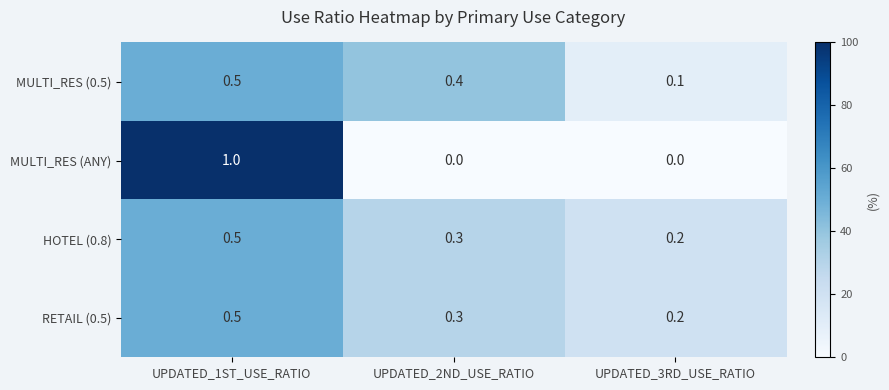

How many categories are shown in the chart?

3